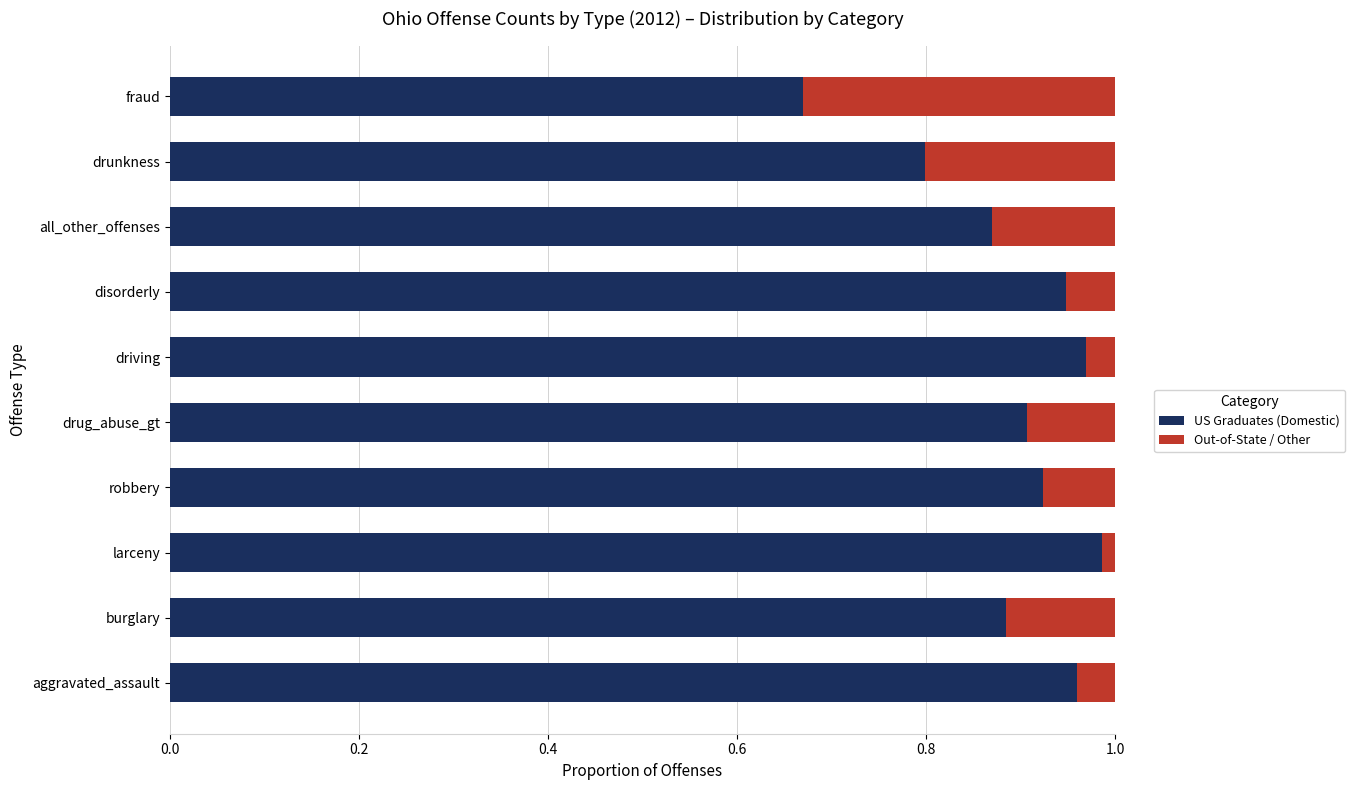

What is the sum of all US Graduates (Domestic) values?

8.9